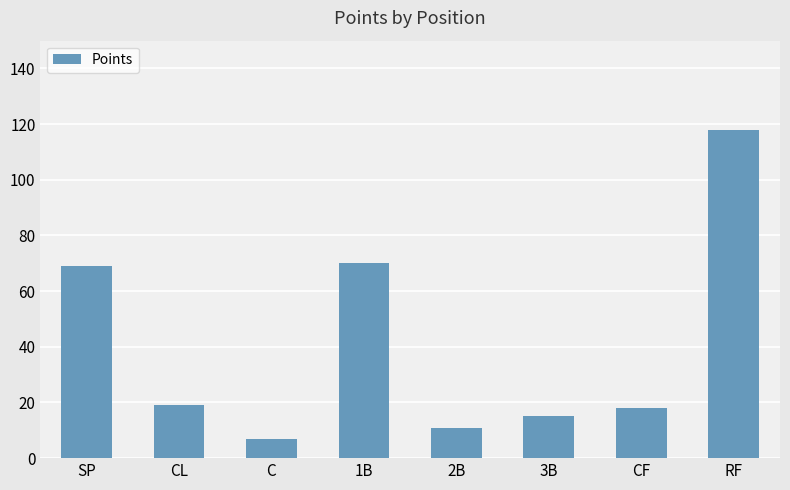

What is the label of the 2nd bar from the right?

CF